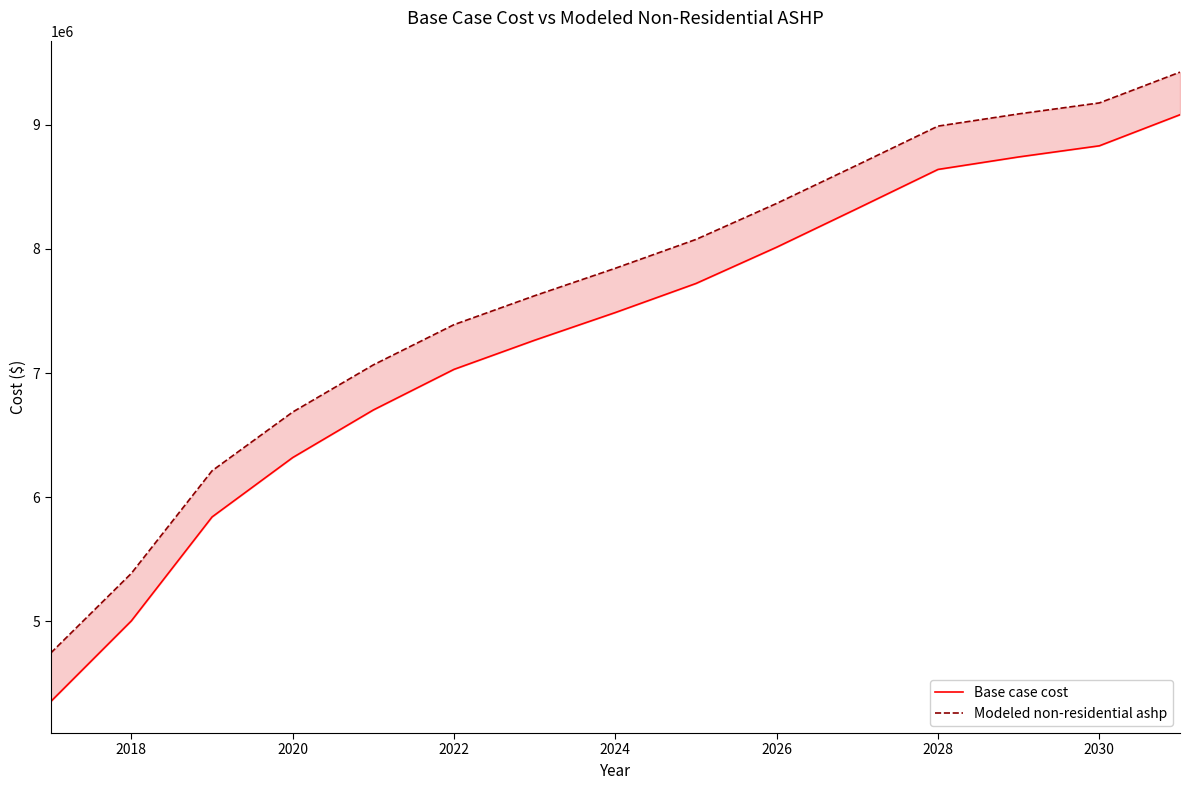

How many data points does each series have?

15